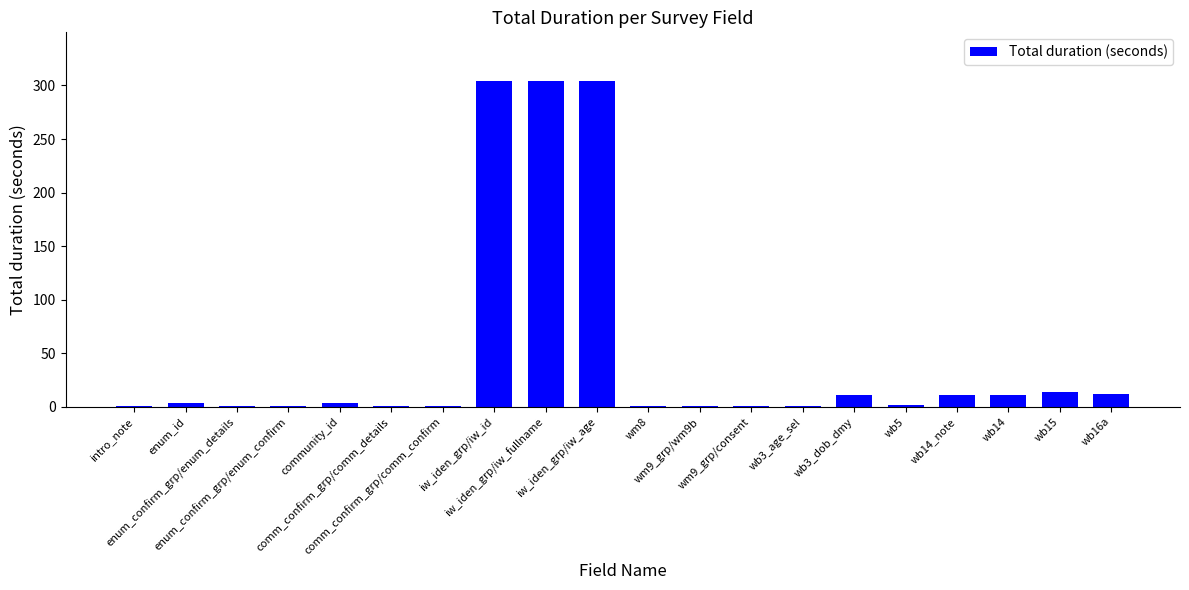

Reading left to right, extract all data points from this chart.

1	4	1	1	4	1	1	304	304	304	1	1	1	1	11	2	11	11	14	12